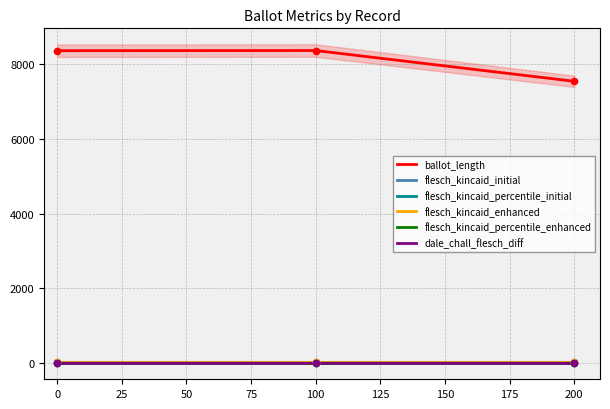

Which series contains the highest Y value?

ballot_length